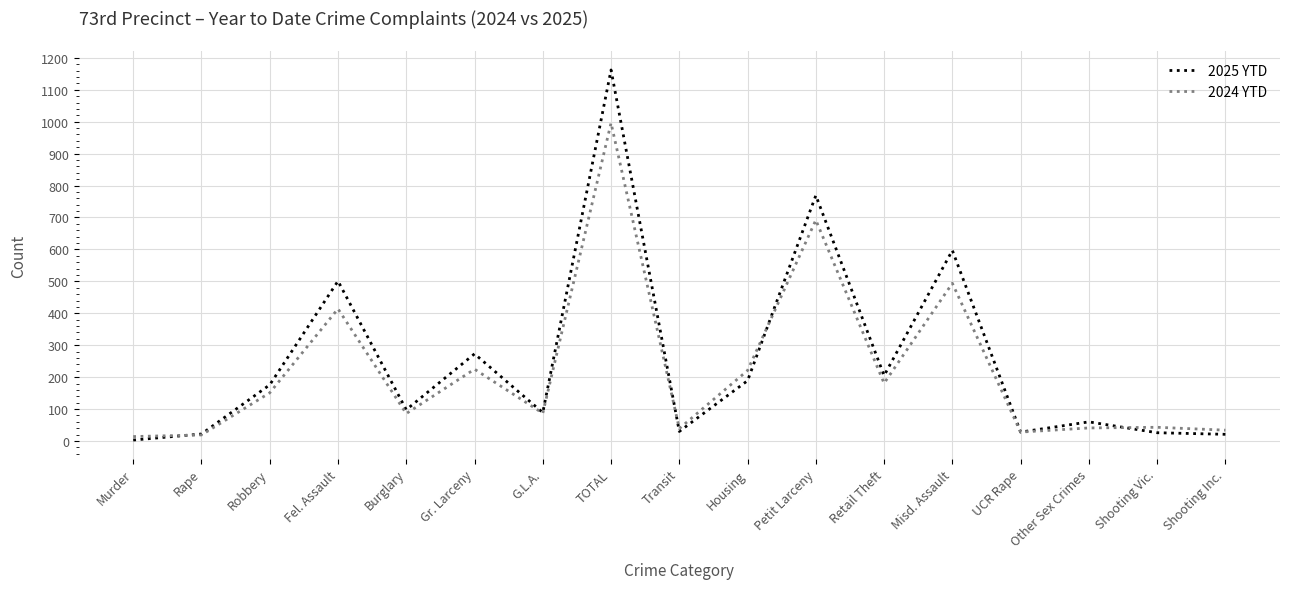

What is the difference between the highest and lowest values at Gr. Larceny?

48